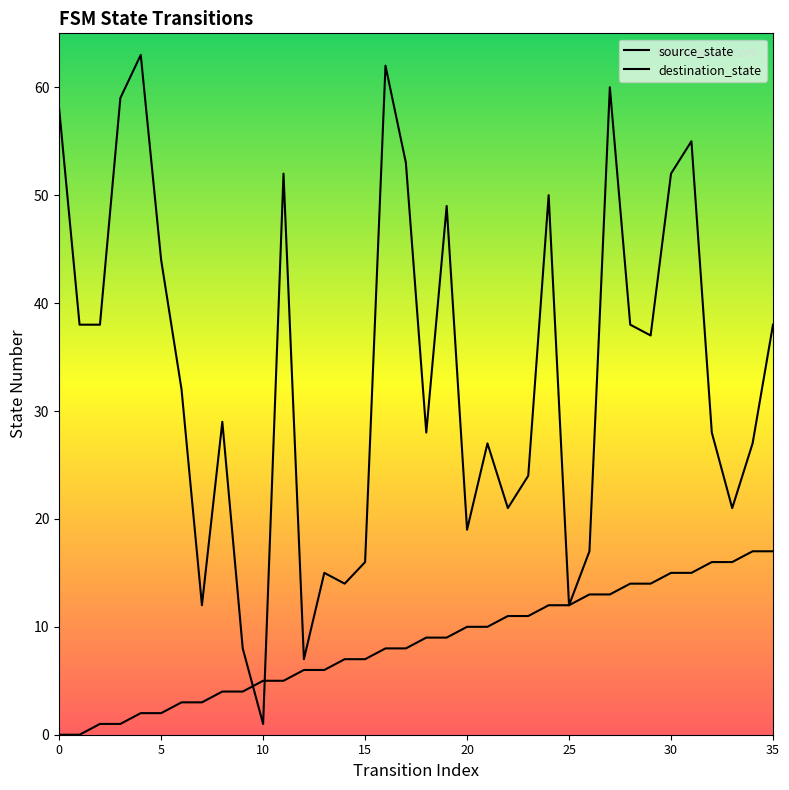

What is the difference between the source_state values at 10 and 31?

10